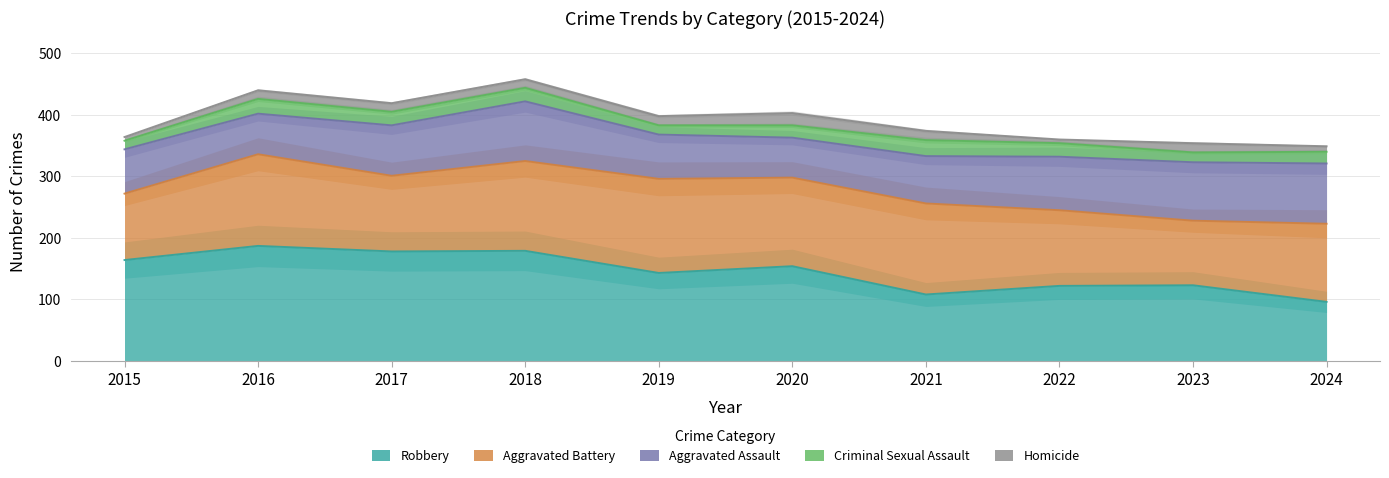

What is the difference between the highest and lowest values at 2020?

134